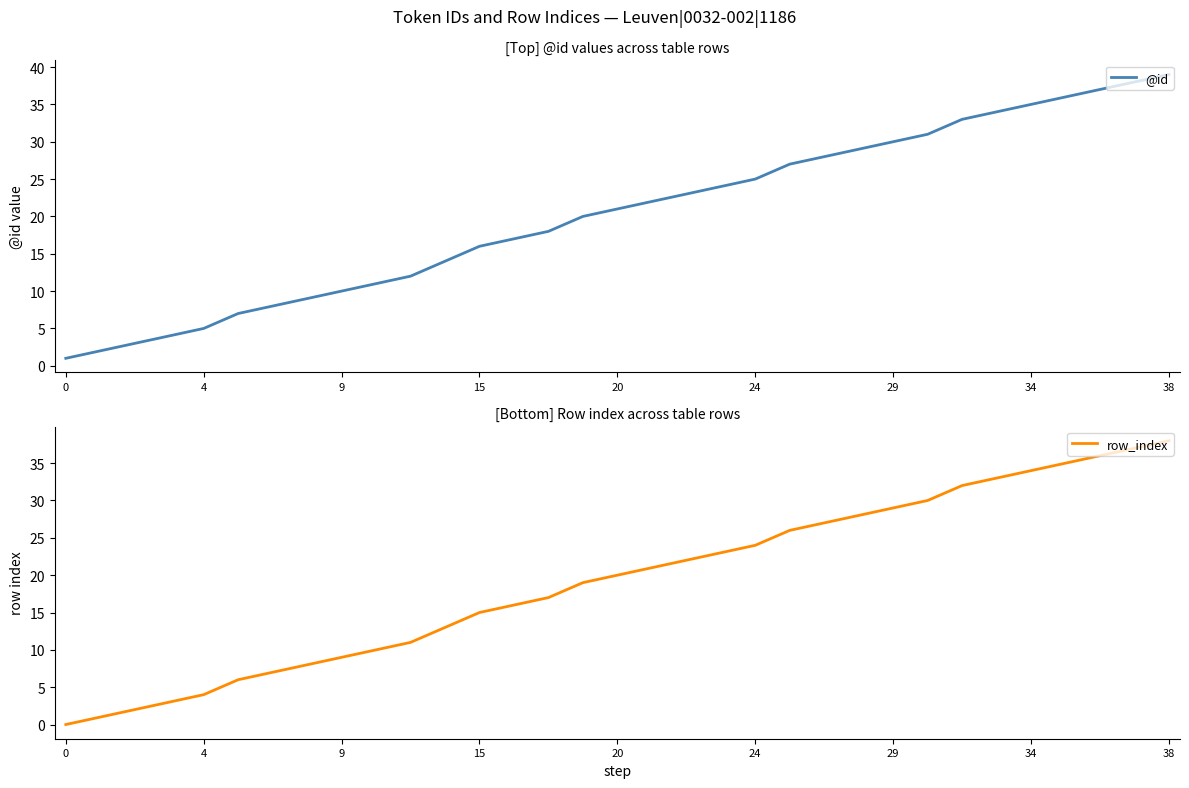

What is the difference between the second highest and minimum values in the @id series?

37